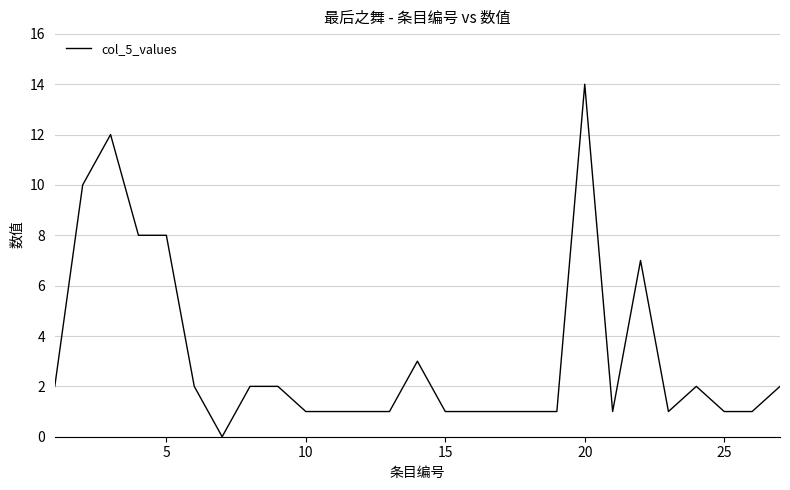

What is the greatest value displayed?

14